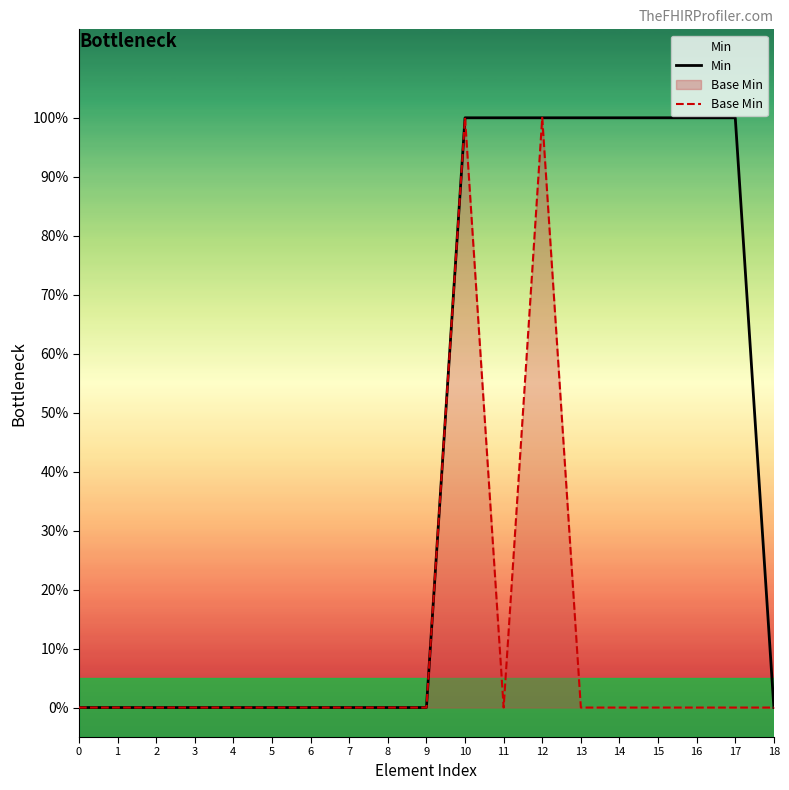

Which series has the largest total across all categories?

Min